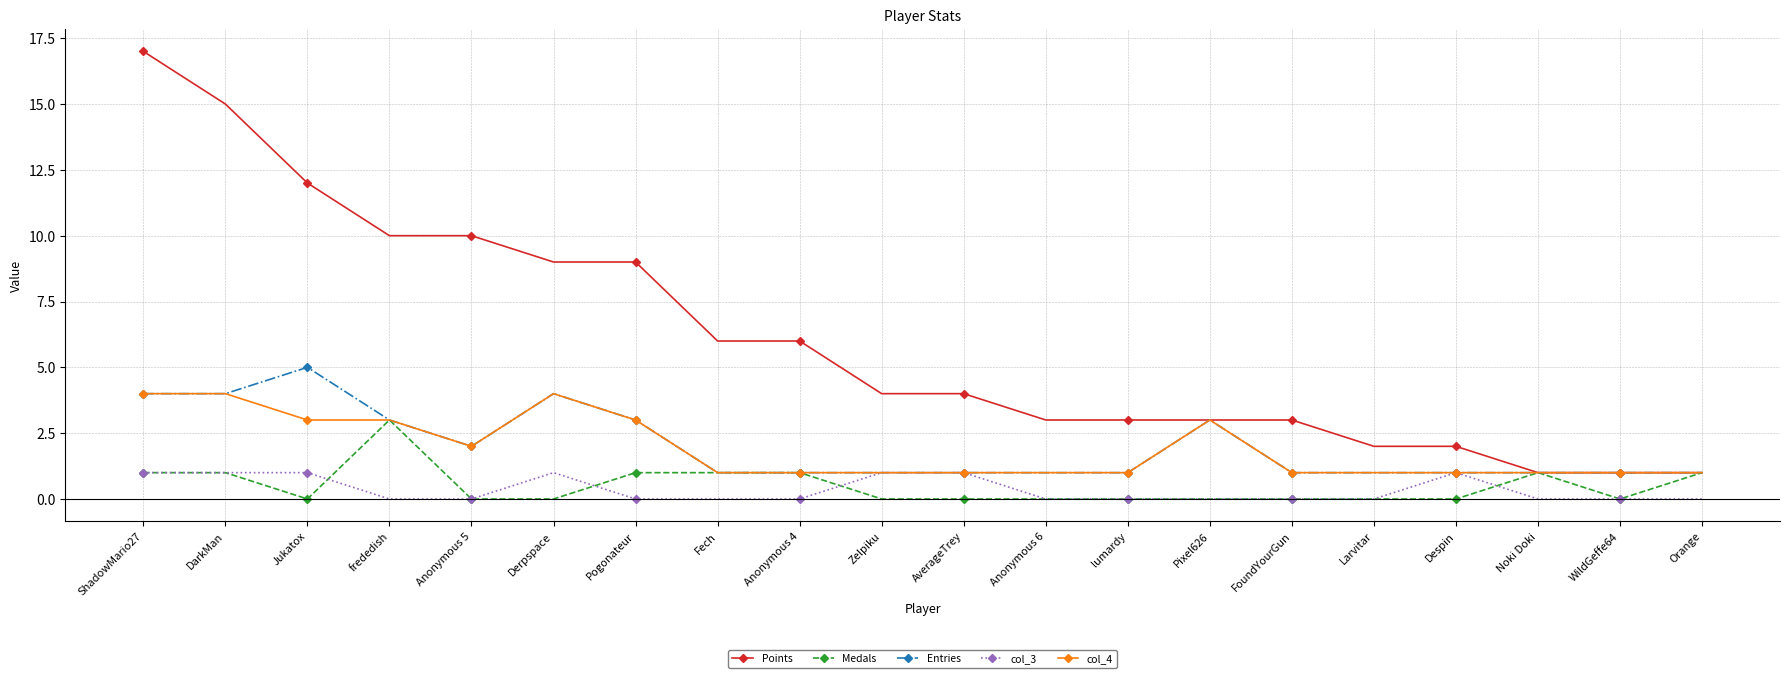

Which series has the largest range (max minus min)?

Points